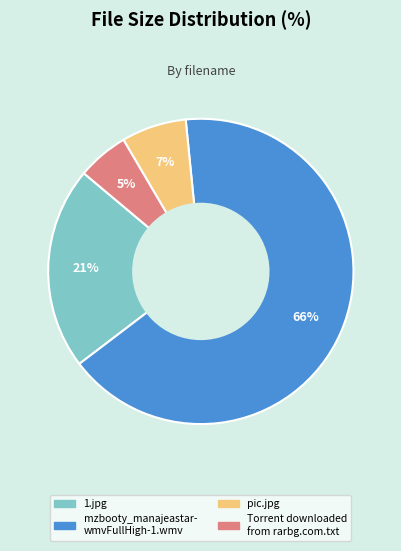

Is there any slice that represents more than half of the pie?

Yes